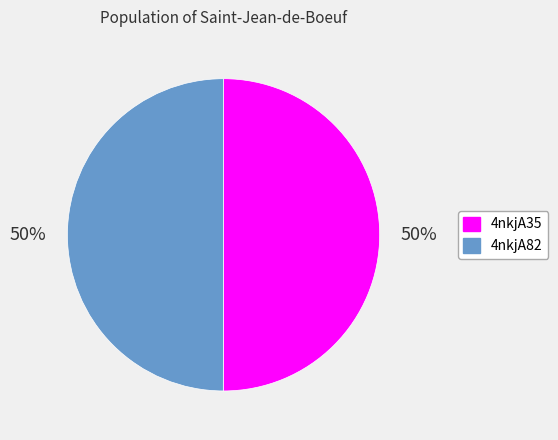

What percentage is the 4nkjA35 slice, to the nearest percent?

50%